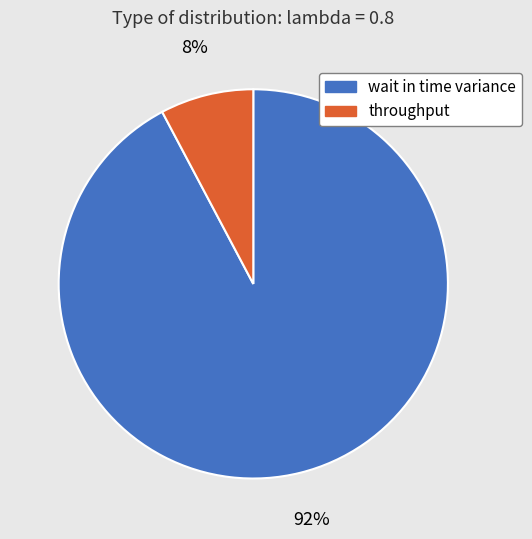

To the nearest percent, what is the combined percentage of wait in time variance and throughput?

100%